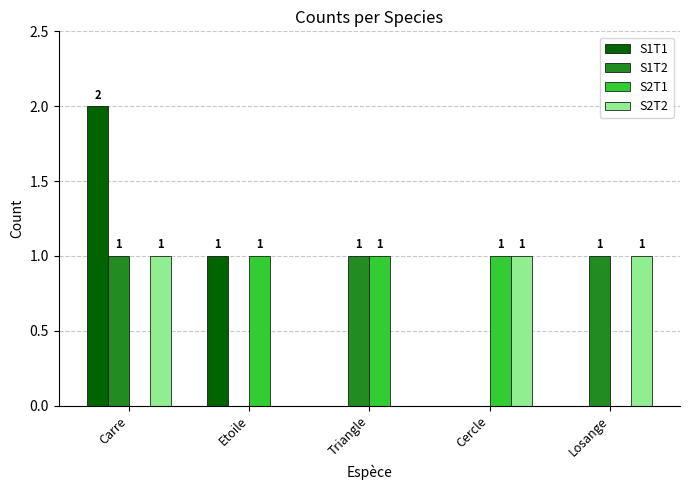

Reading left to right, transcribe all the data shown in this chart.

S1T1: Carre=2	Etoile=1	Triangle=0	Cercle=0	Losange=0
S1T2: Carre=1	Etoile=0	Triangle=1	Cercle=0	Losange=1
S2T1: Carre=0	Etoile=1	Triangle=1	Cercle=1	Losange=0
S2T2: Carre=1	Etoile=0	Triangle=0	Cercle=1	Losange=1